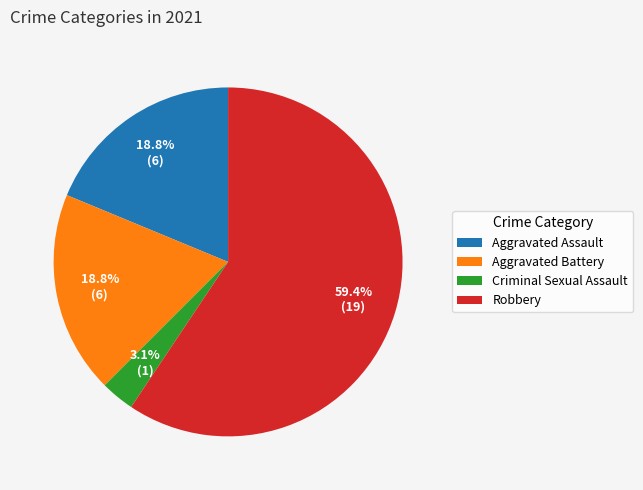

True or false: Aggravated Battery accounts for 5% of the total.

False